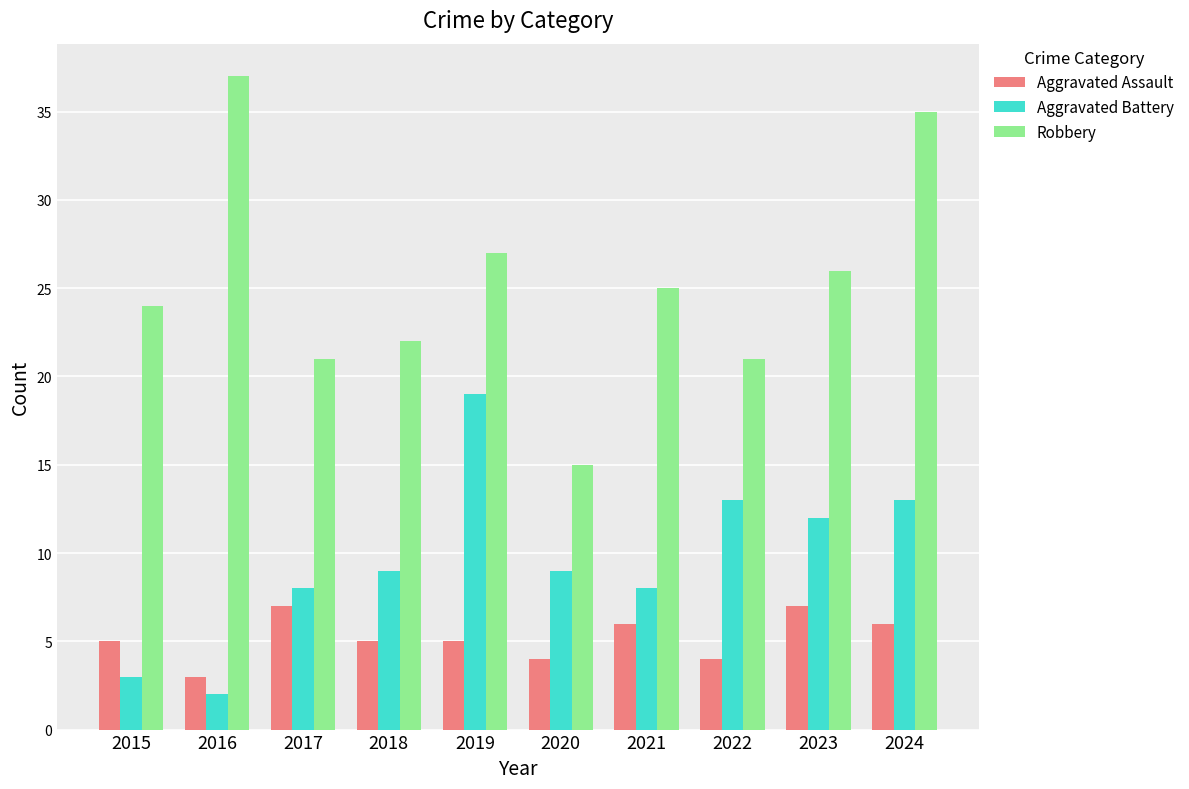

At which label does Robbery first exceed 25?

2016